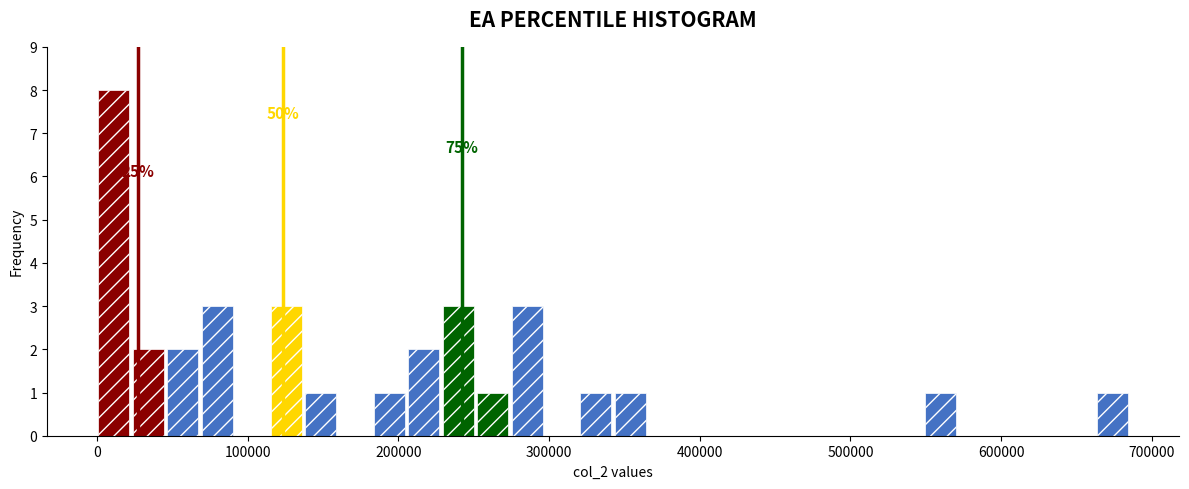

Around what value on the x-axis is the tallest bar? Give the approximate position of its centre, as read against the axis.

10000